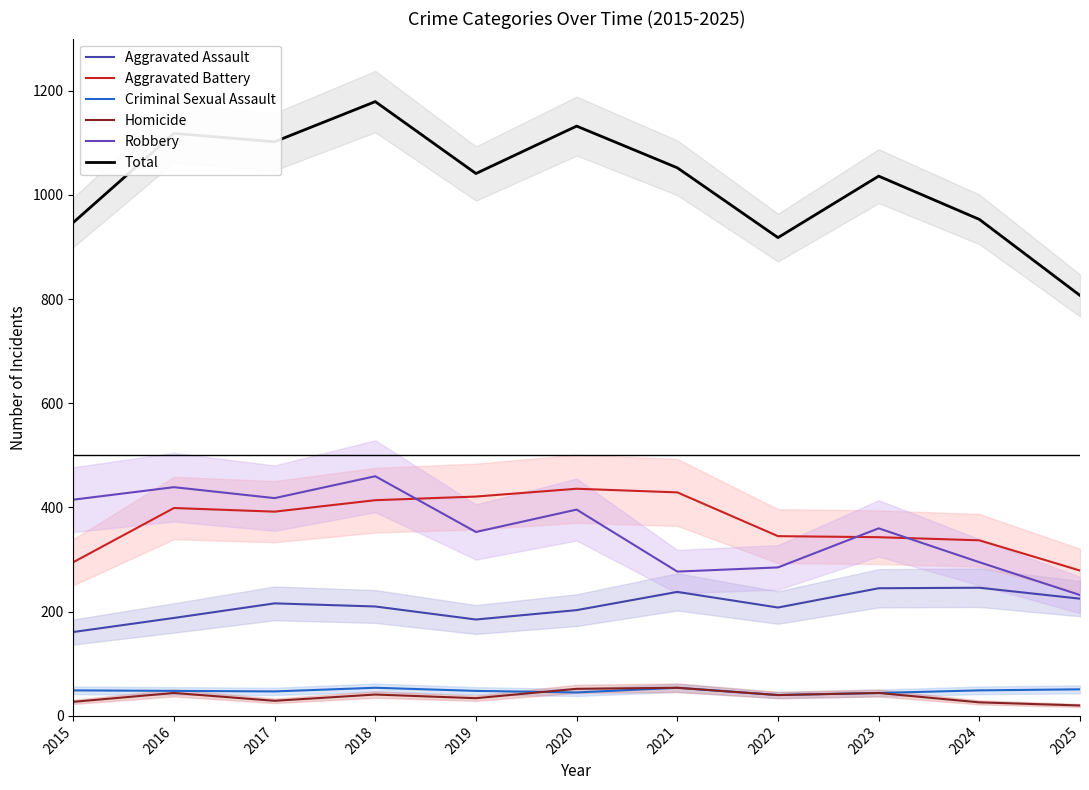

At which category does Total reach its first local valley?

2017